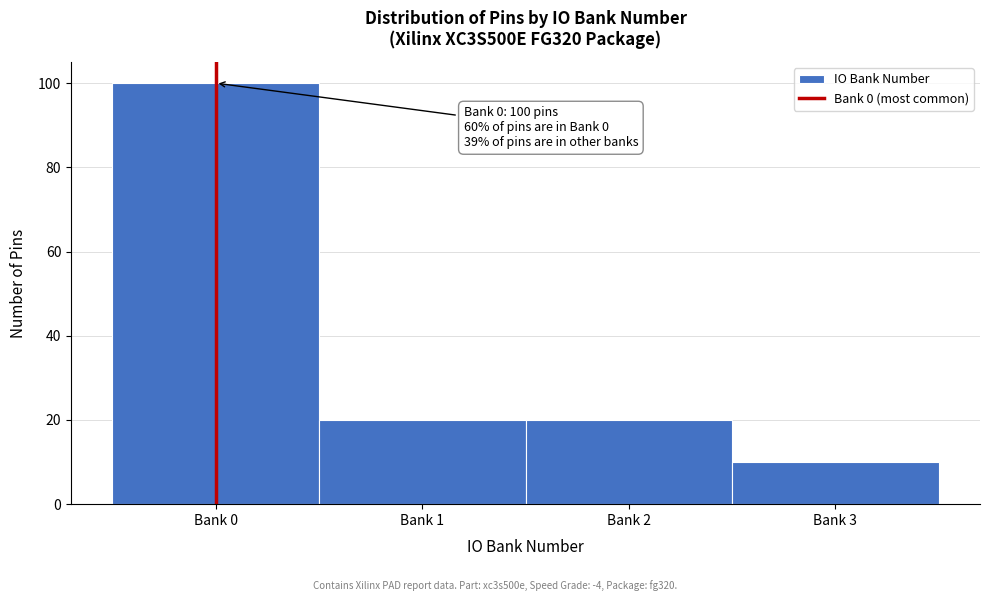

Reading right to left, list all the values displayed in this chart.

Bank 3=10	Bank 2=20	Bank 1=20	Bank 0=100